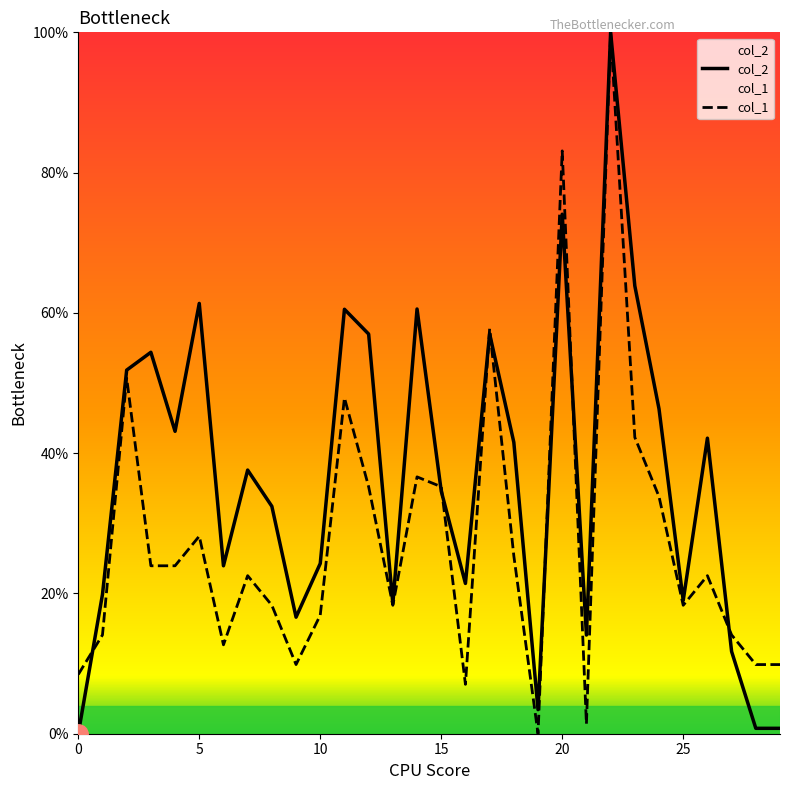

True or false: col_2 has more than 0 interior local peaks.

True